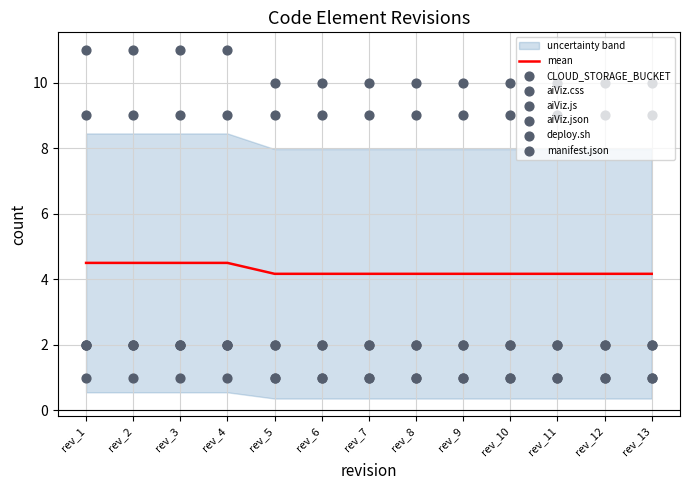

Which series has the largest Y range (max minus min)?

CLOUD_STORAGE_BUCKET